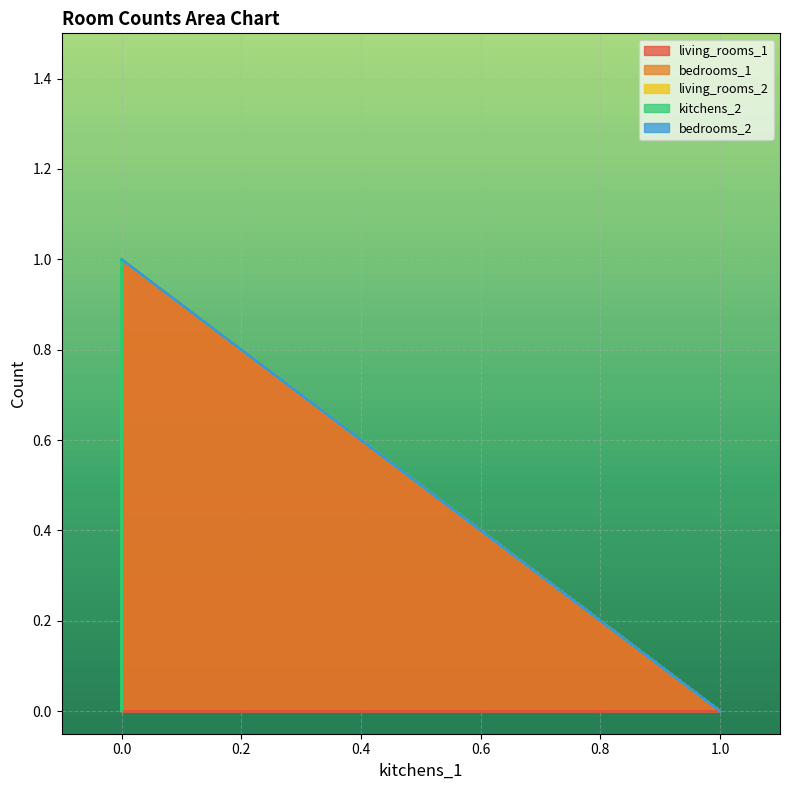

What are all the series names shown in the legend?

living_rooms_1, bedrooms_1, living_rooms_2, kitchens_2, bedrooms_2